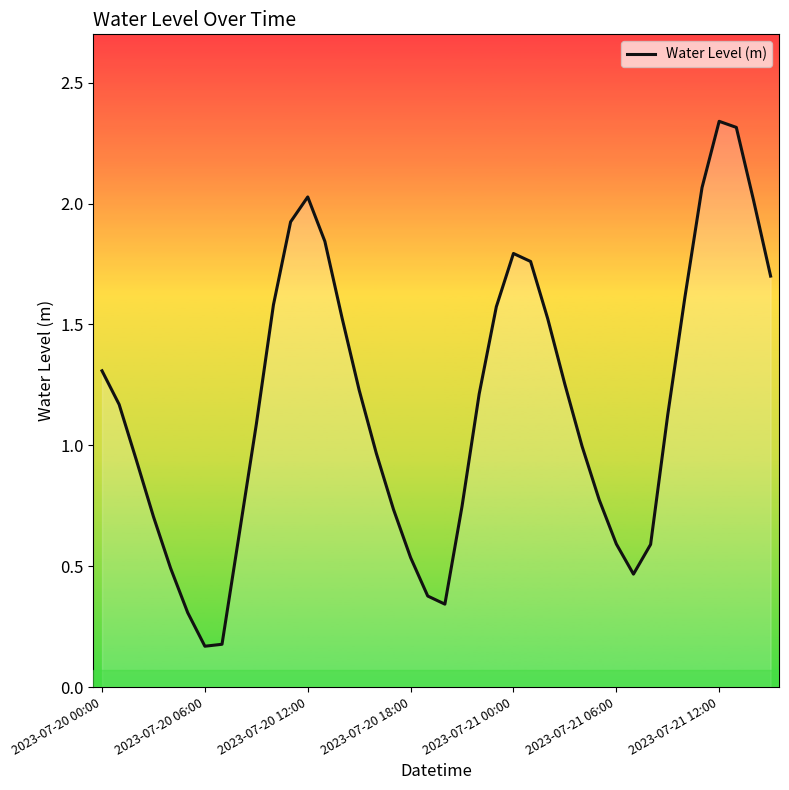

What is the difference between the maximum and minimum values?

2.2